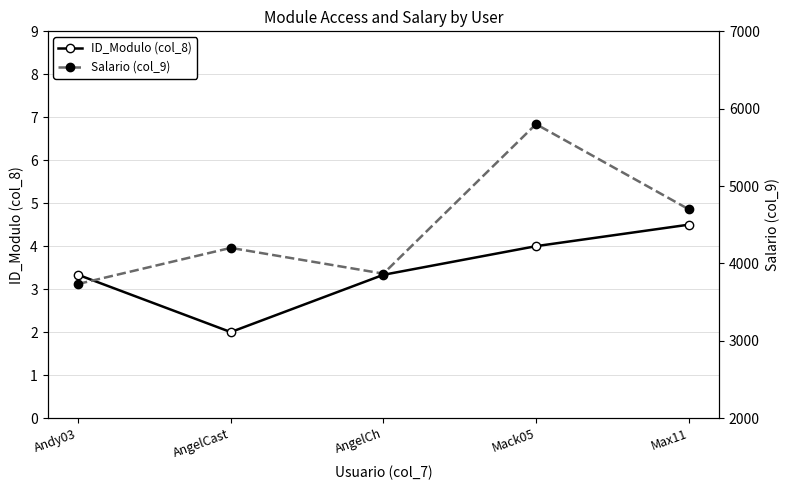

What is the maximum value for Salario (col_9)?

5800.0